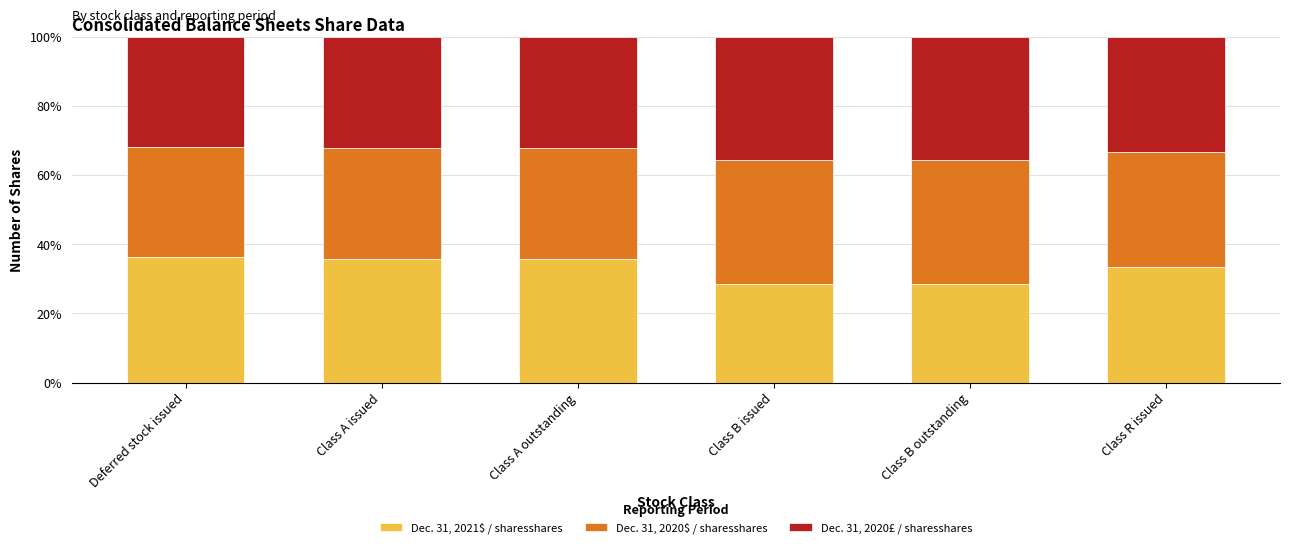

Are the bars horizontal?

No